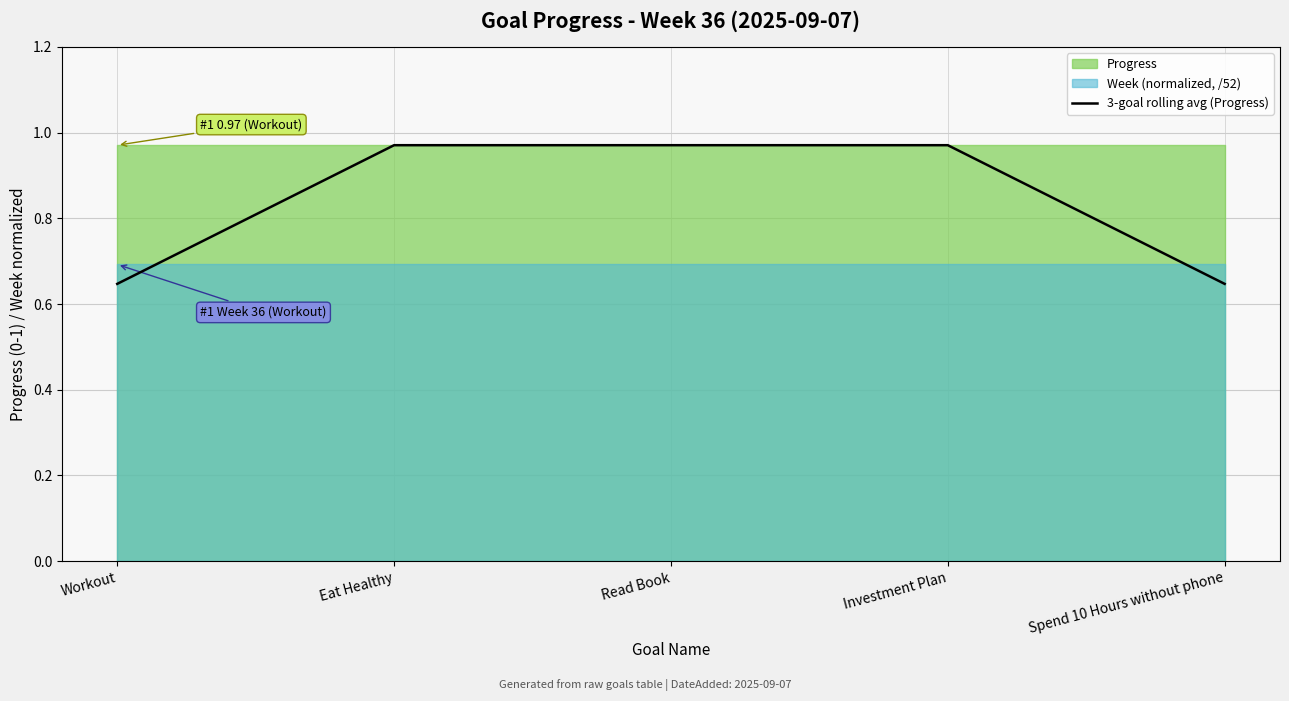

What value does the data have at Investment Plan?

1.0